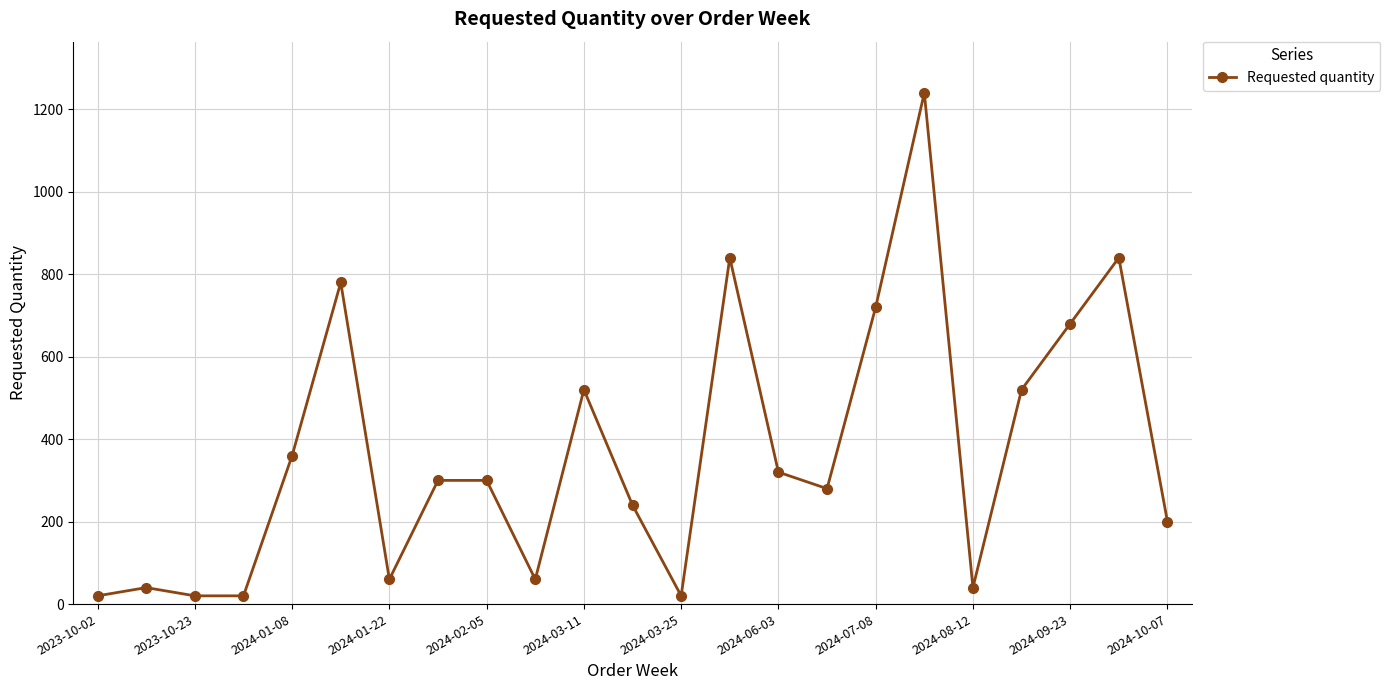

How many data points does each series have?

23